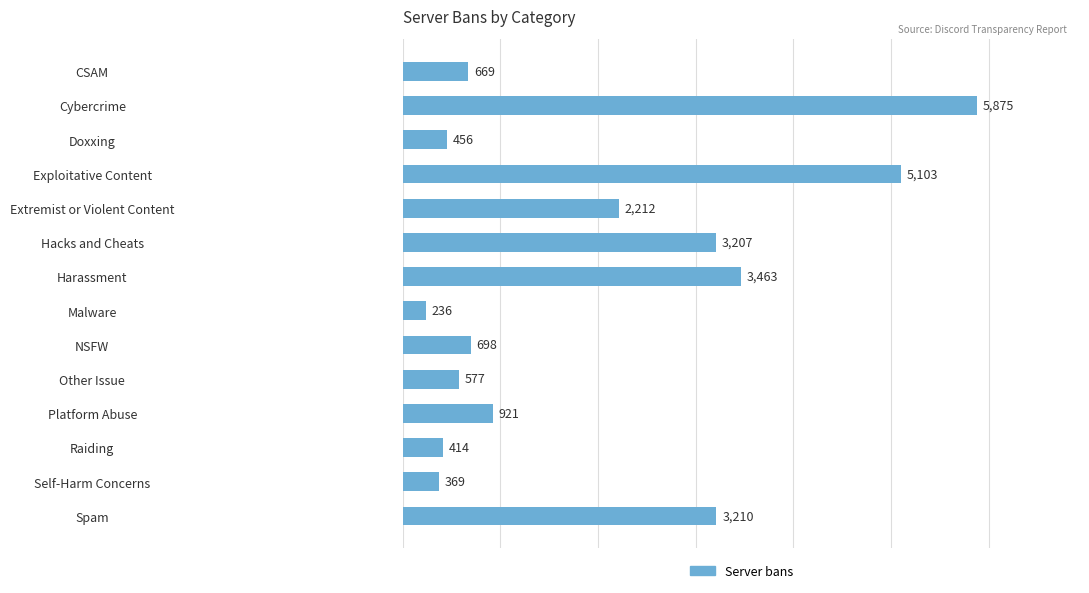

Is it true that the value at Platform Abuse is 921?

True